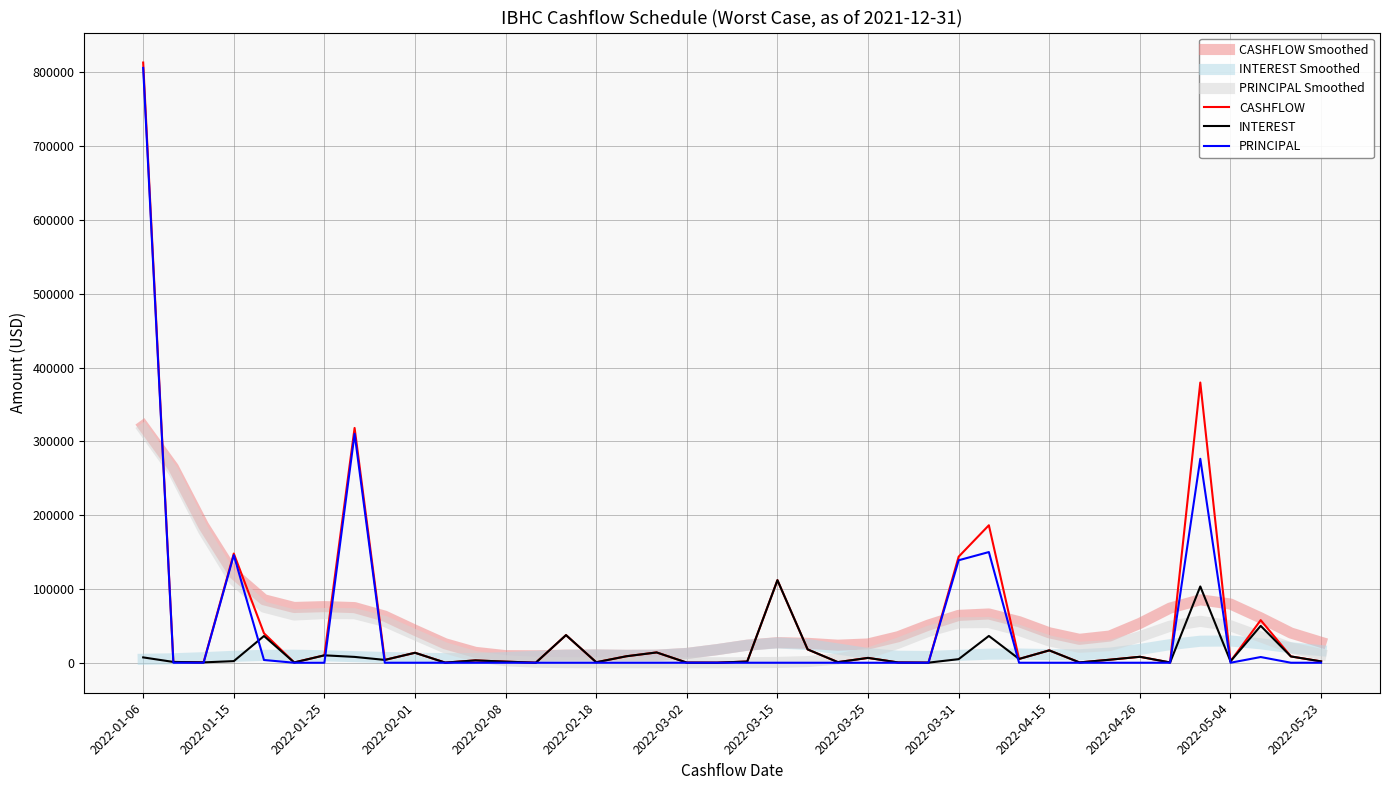

Which series has the largest range (max minus min)?

CASHFLOW